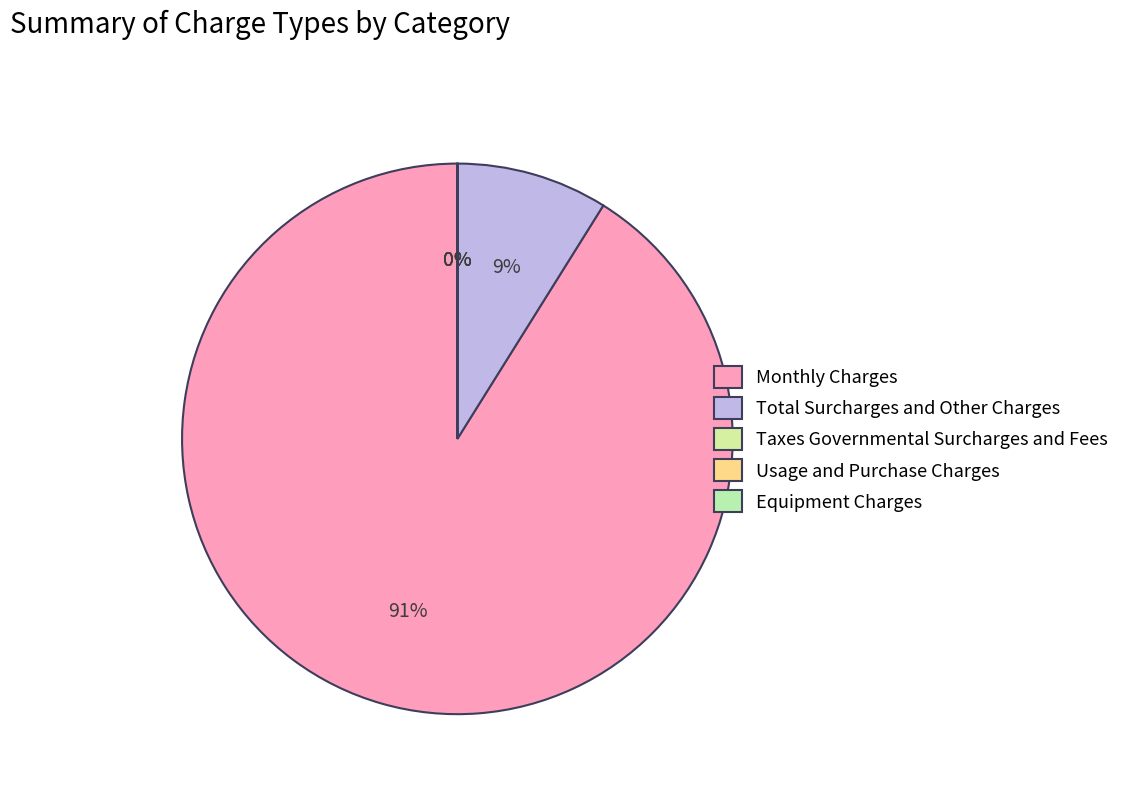

To the nearest percent, what is the average slice percentage?

20%